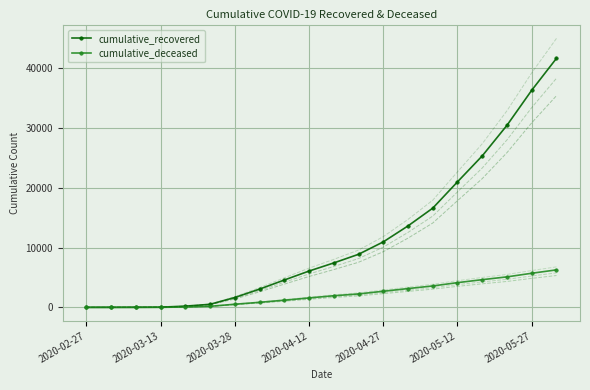

How many values in the cumulative_deceased series exceed 1944?

9